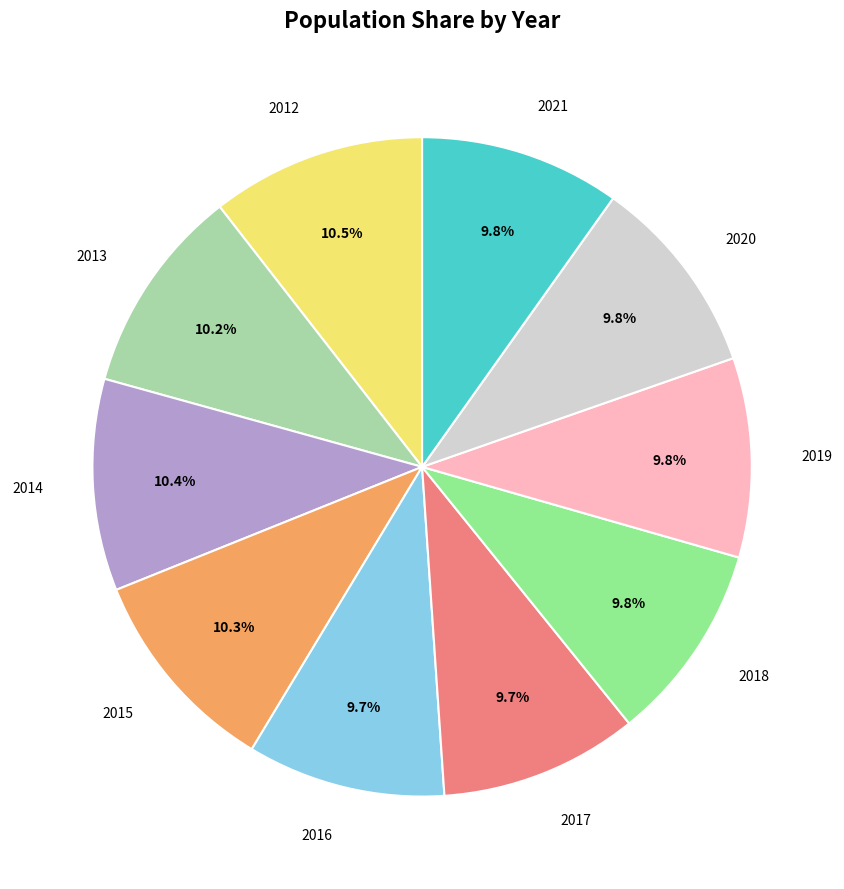

Is there any slice that represents more than half of the pie?

No